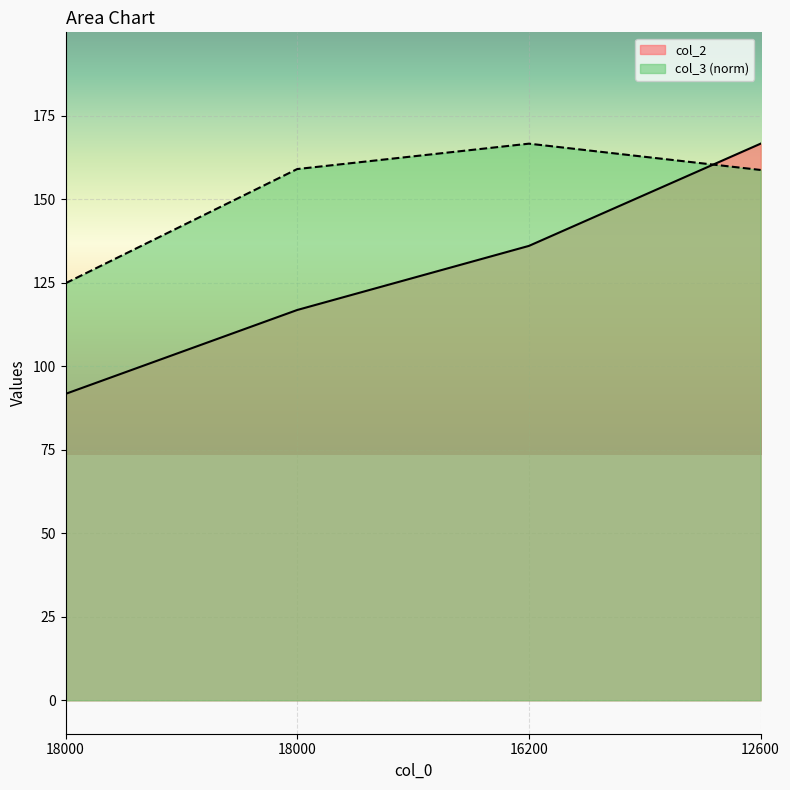

What is the difference between the highest and lowest values at 18000?

33.1